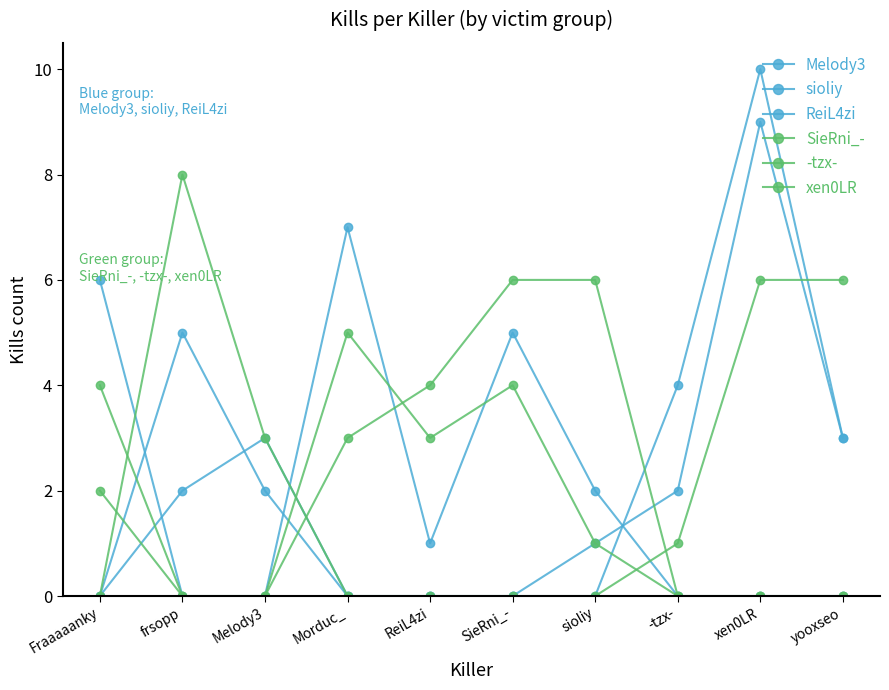

At which category is the sum across all series the highest?

xen0LR